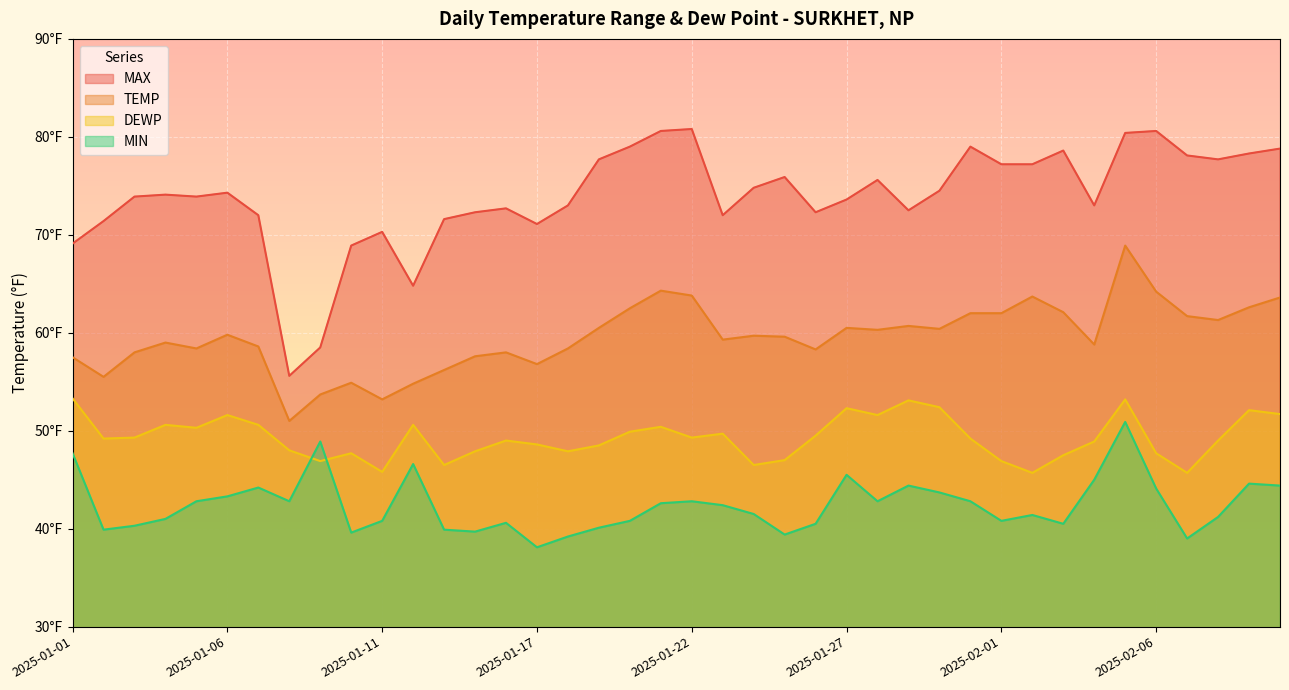

What is the label of the 36th point from the left?

2025-02-06